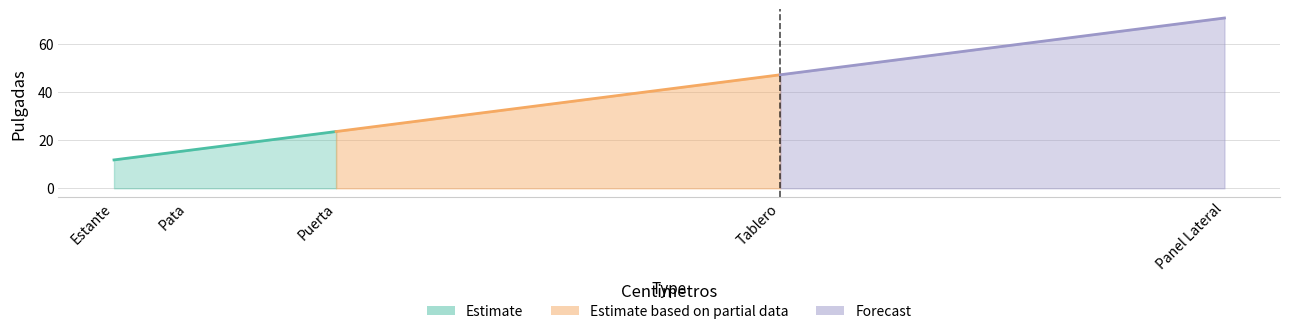

Rank the categories by value from highest to lowest.

Panel Lateral, Tablero, Puerta, Pata, Estante